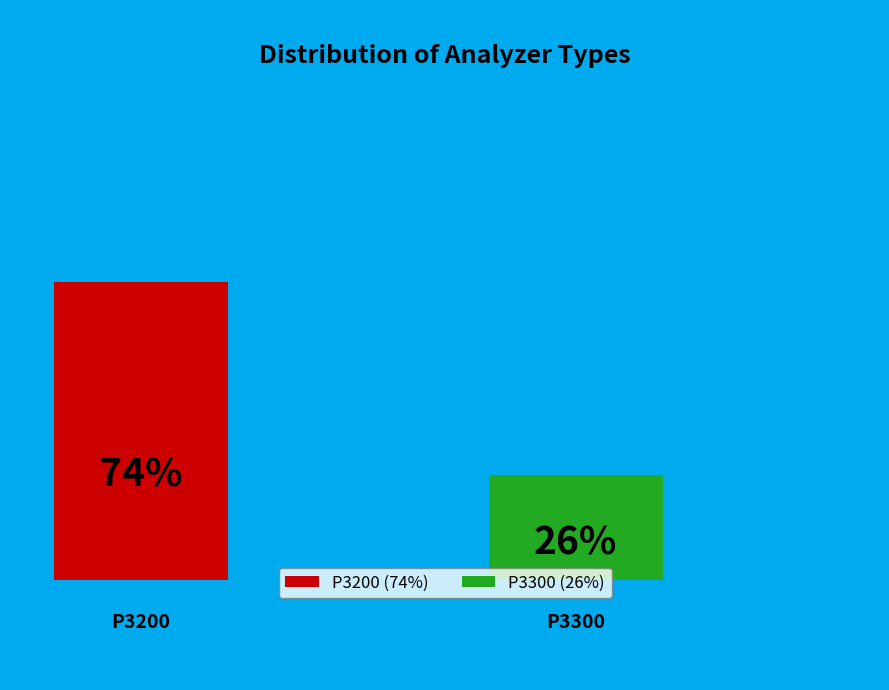

Which slice is the smallest?

P3300